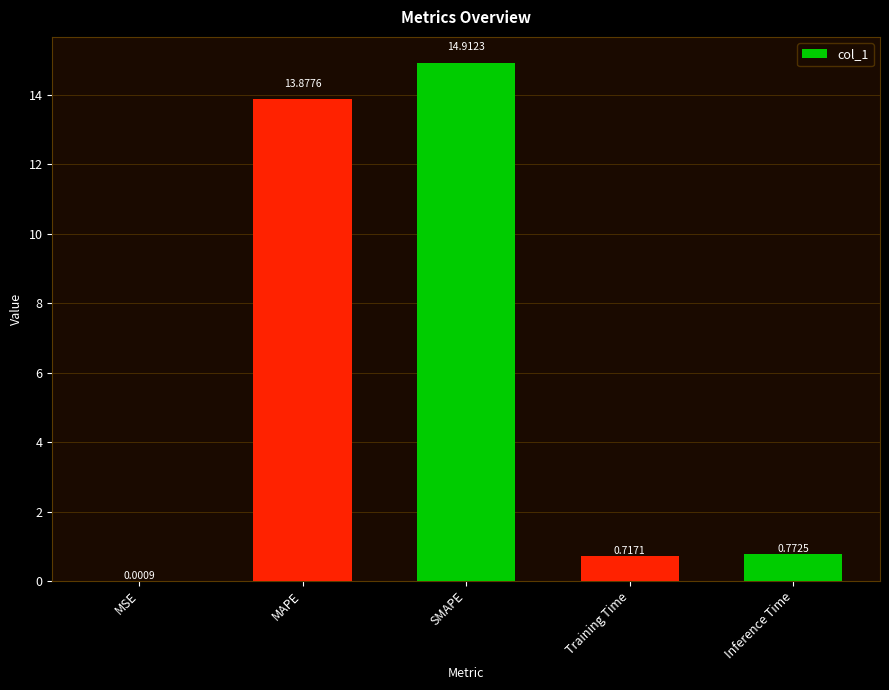

Which has a higher value, Inference Time or SMAPE?

SMAPE